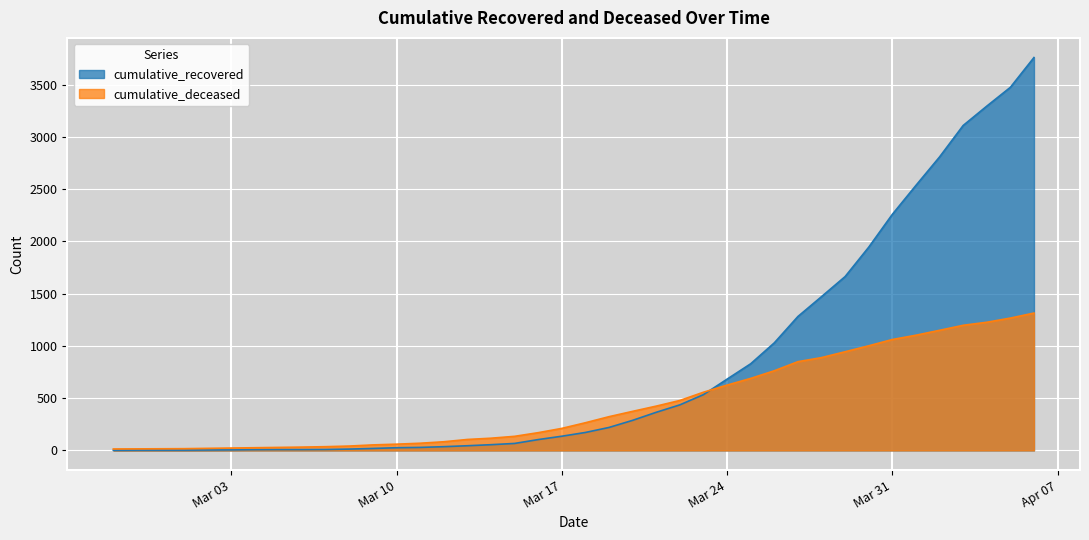

The cumulative_recovered series shows 36 at 2020-03-12. True or false?

True